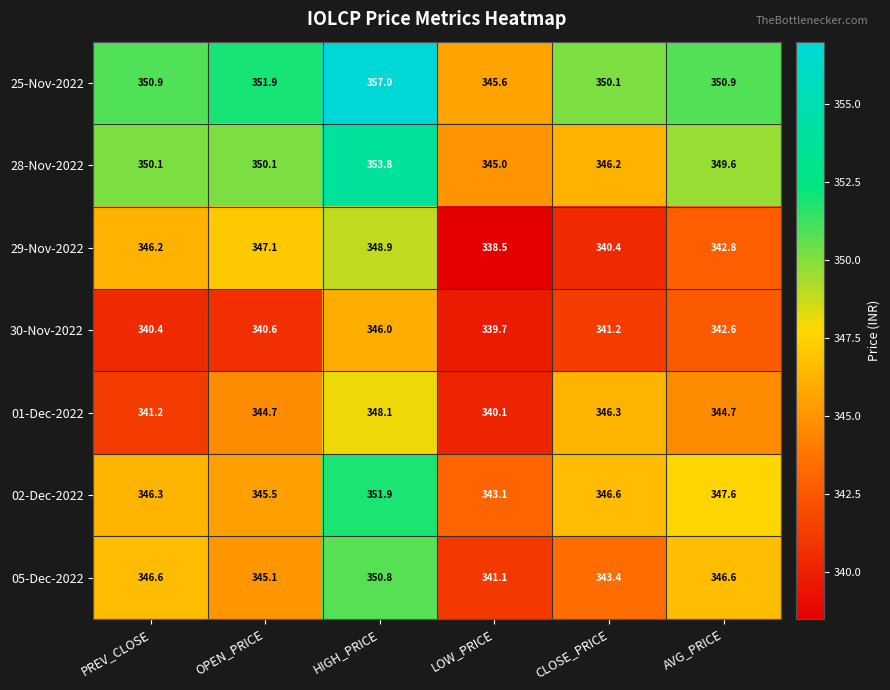

How many series are shown in this chart?

7